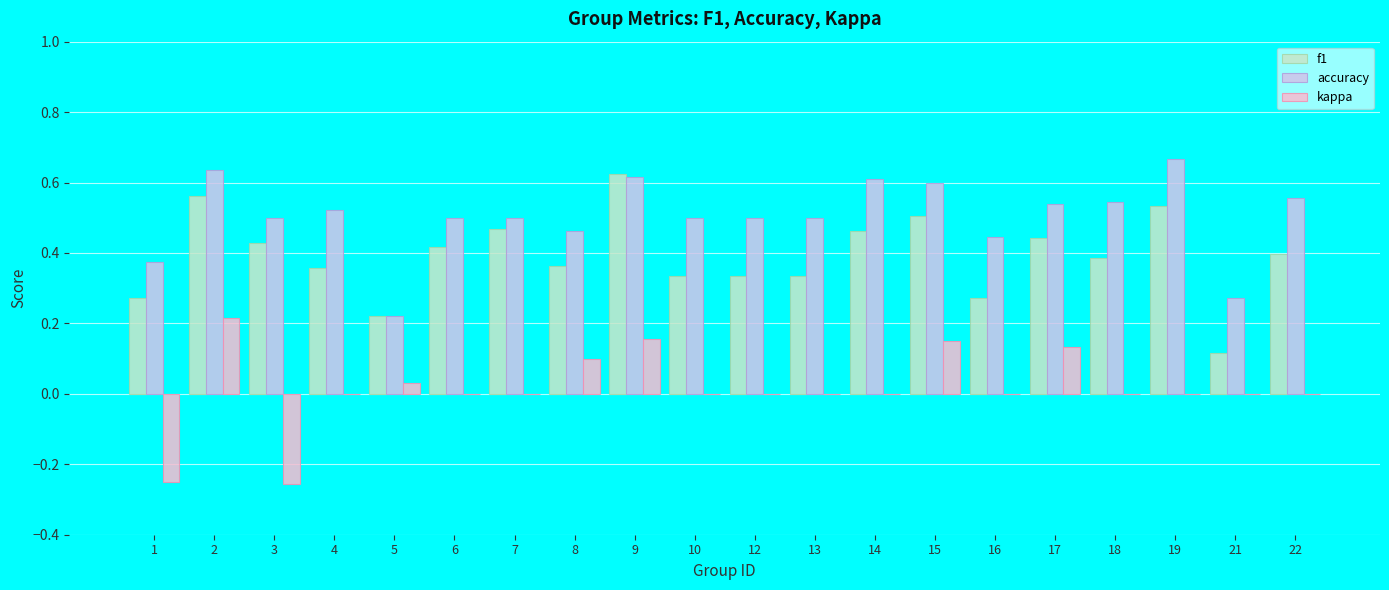

True or false: f1 has a value of 0.1 at 16.

False